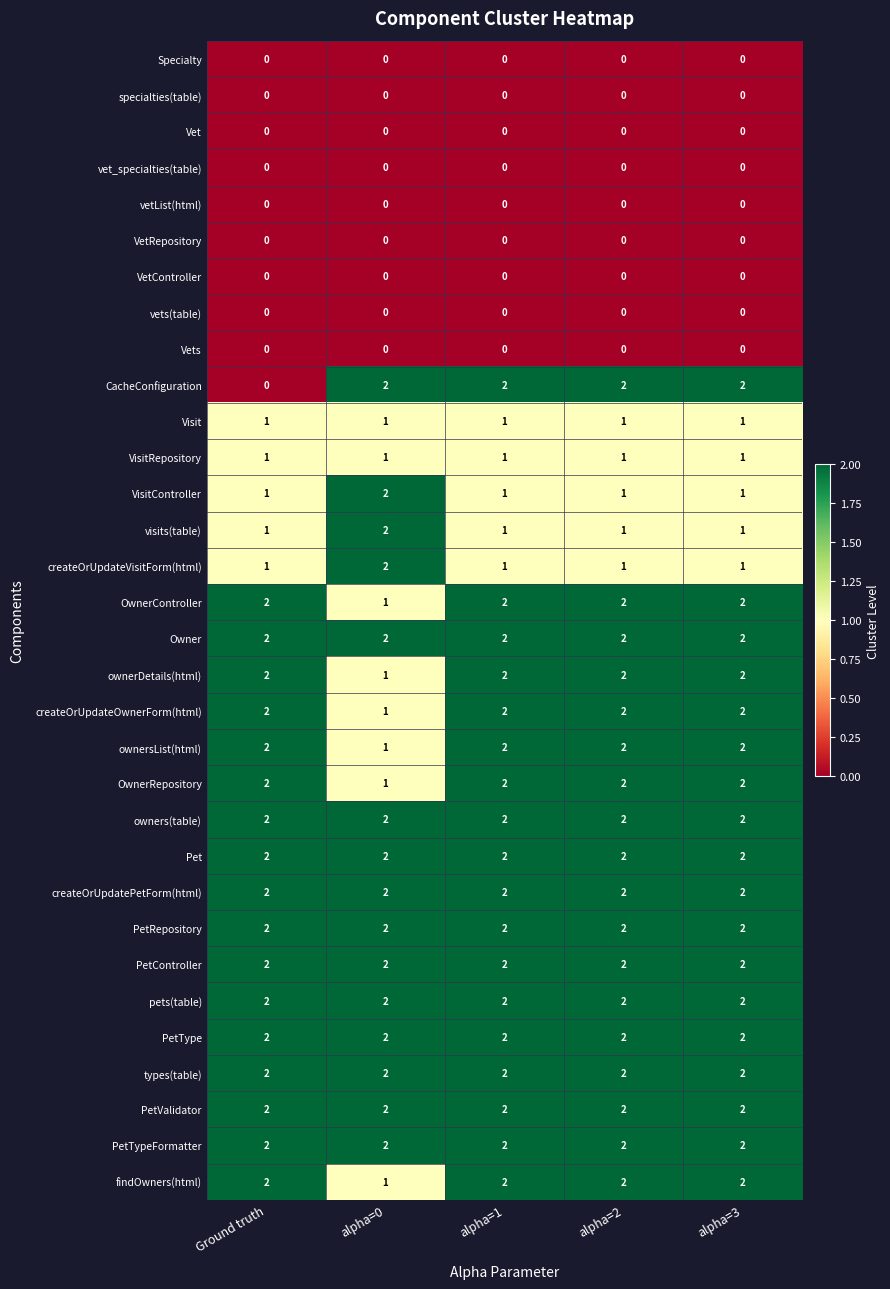

Count the number of data series in this chart.

32